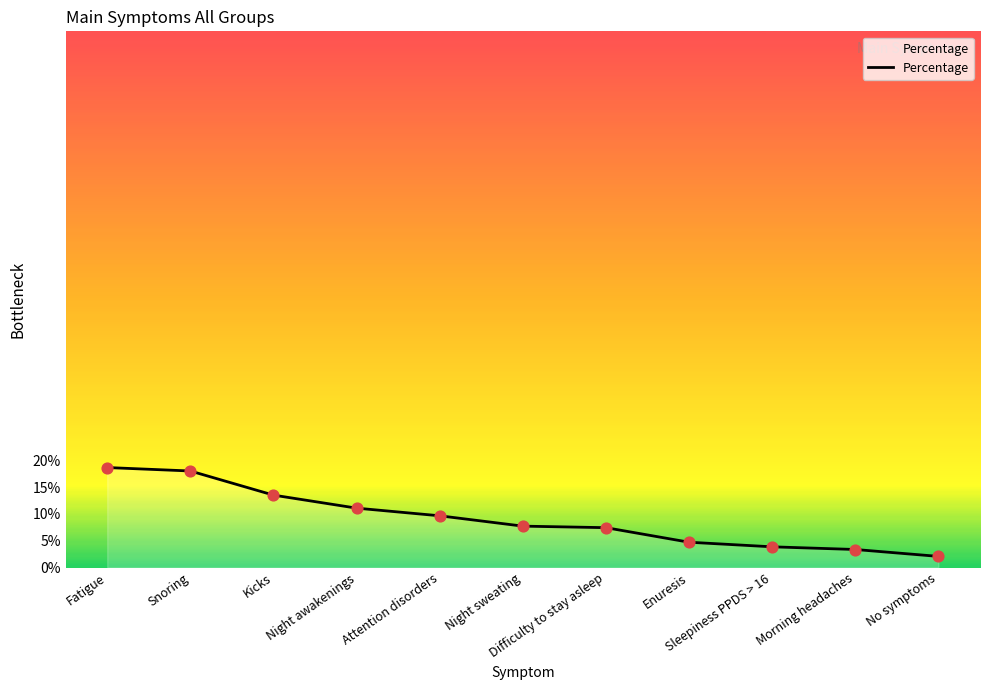

Between Morning headaches and Enuresis, which is larger?

Enuresis